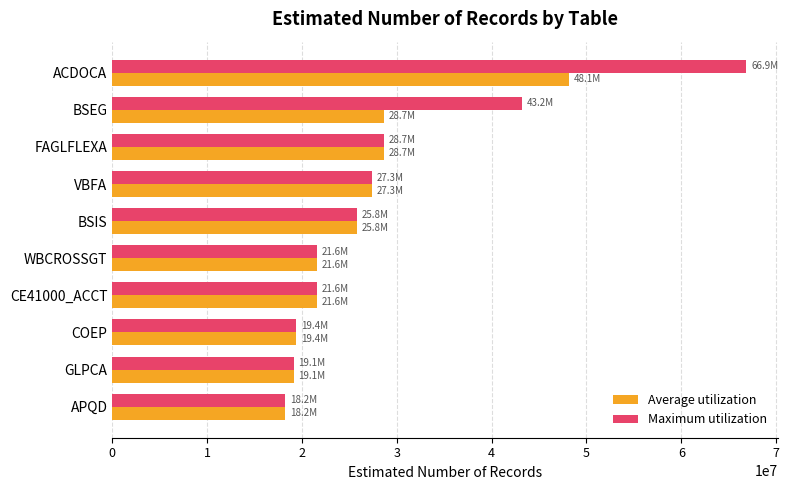

What is the sum of the Average utilization values at VBFA and FAGLFLEXA?

56019874